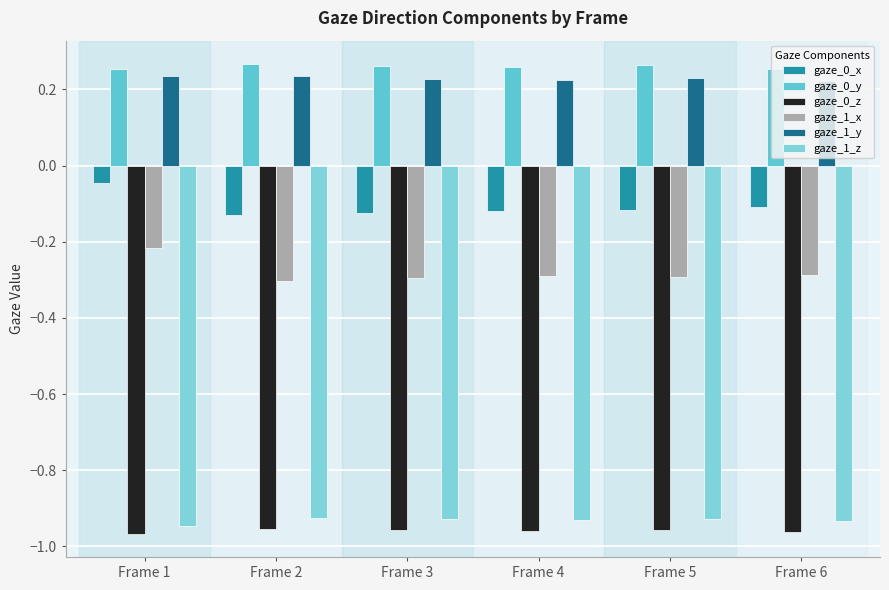

Which series has the largest range (max minus min)?

gaze_1_x